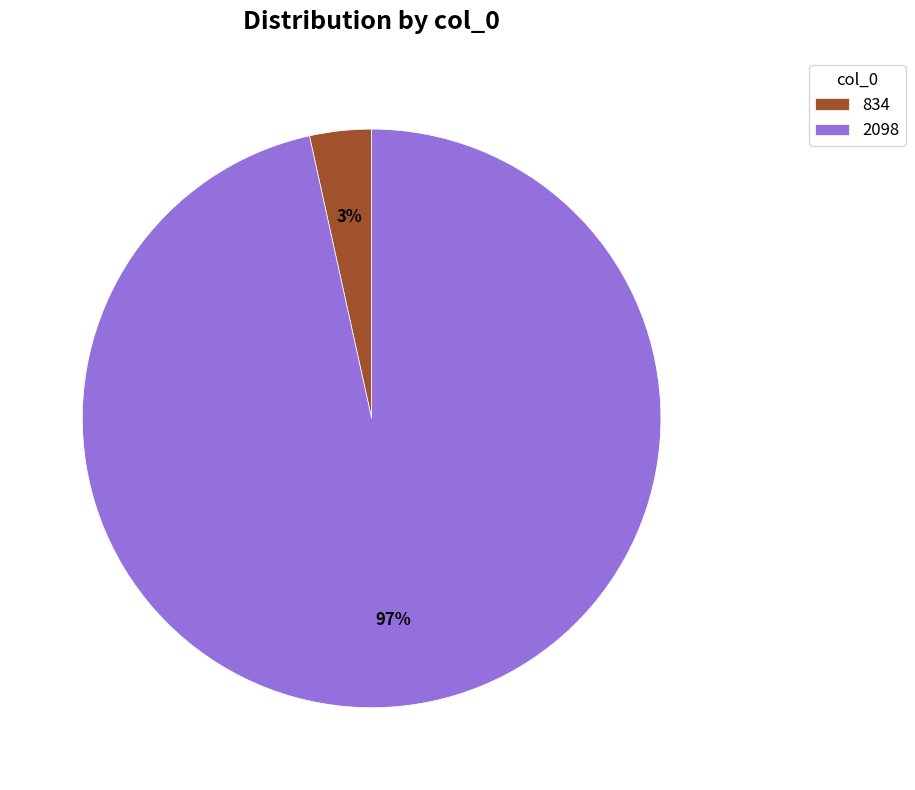

How many segments does this pie chart have?

2